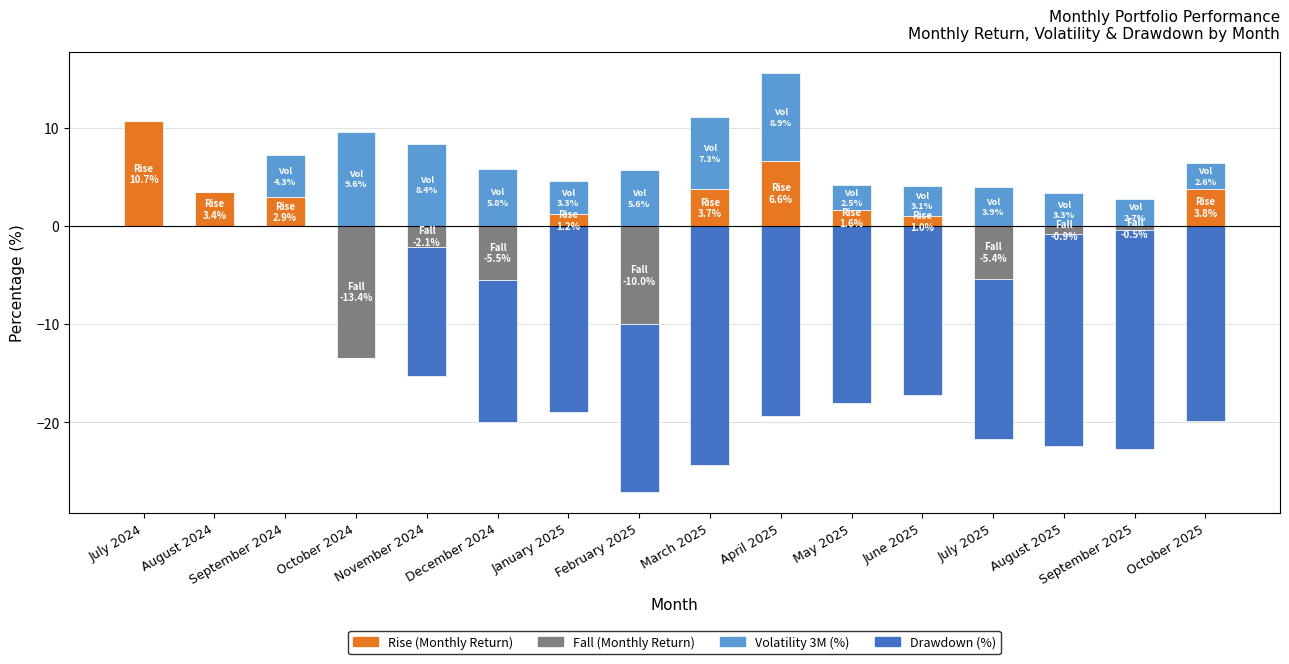

List the labels in order of Monthly Return (Rise) value, largest first.

July 2024, April 2025, October 2025, March 2025, August 2024, September 2024, May 2025, January 2025, June 2025, October 2024, November 2024, December 2024, February 2025, July 2025, August 2025, September 2025